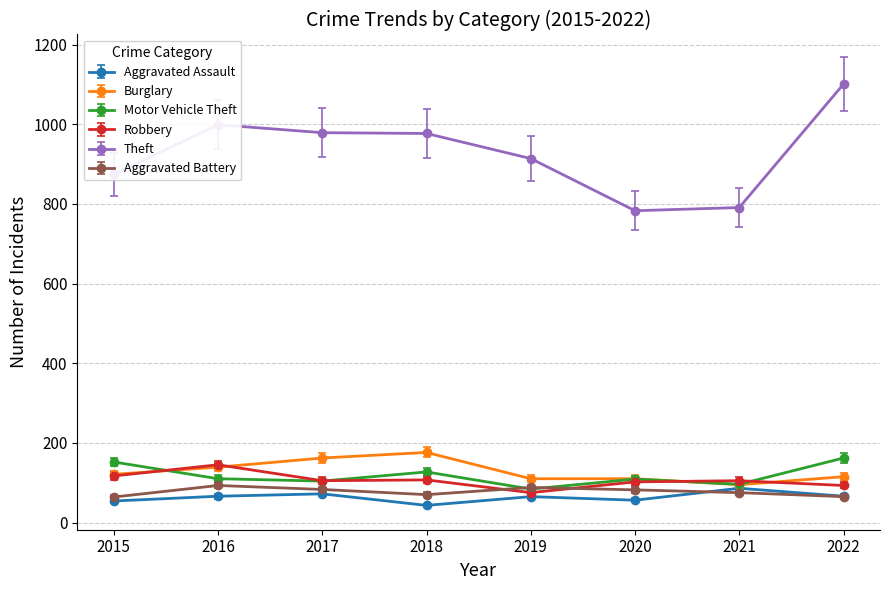

Is it true that Aggravated Battery equals 93 at 2016?

True